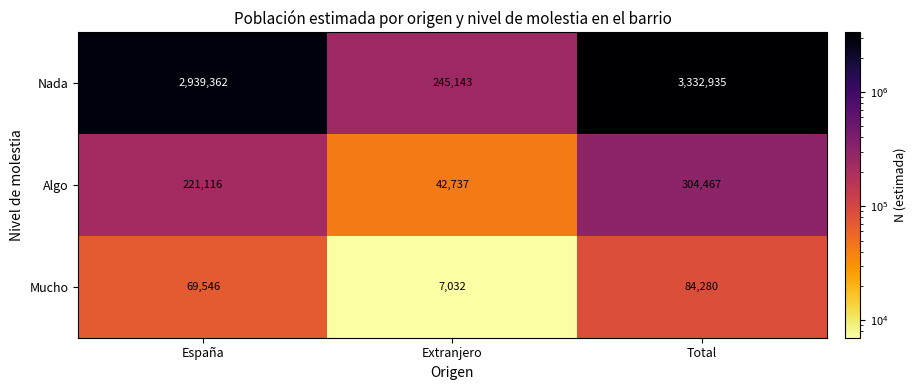

Which series has the widest spread of values?

Nada